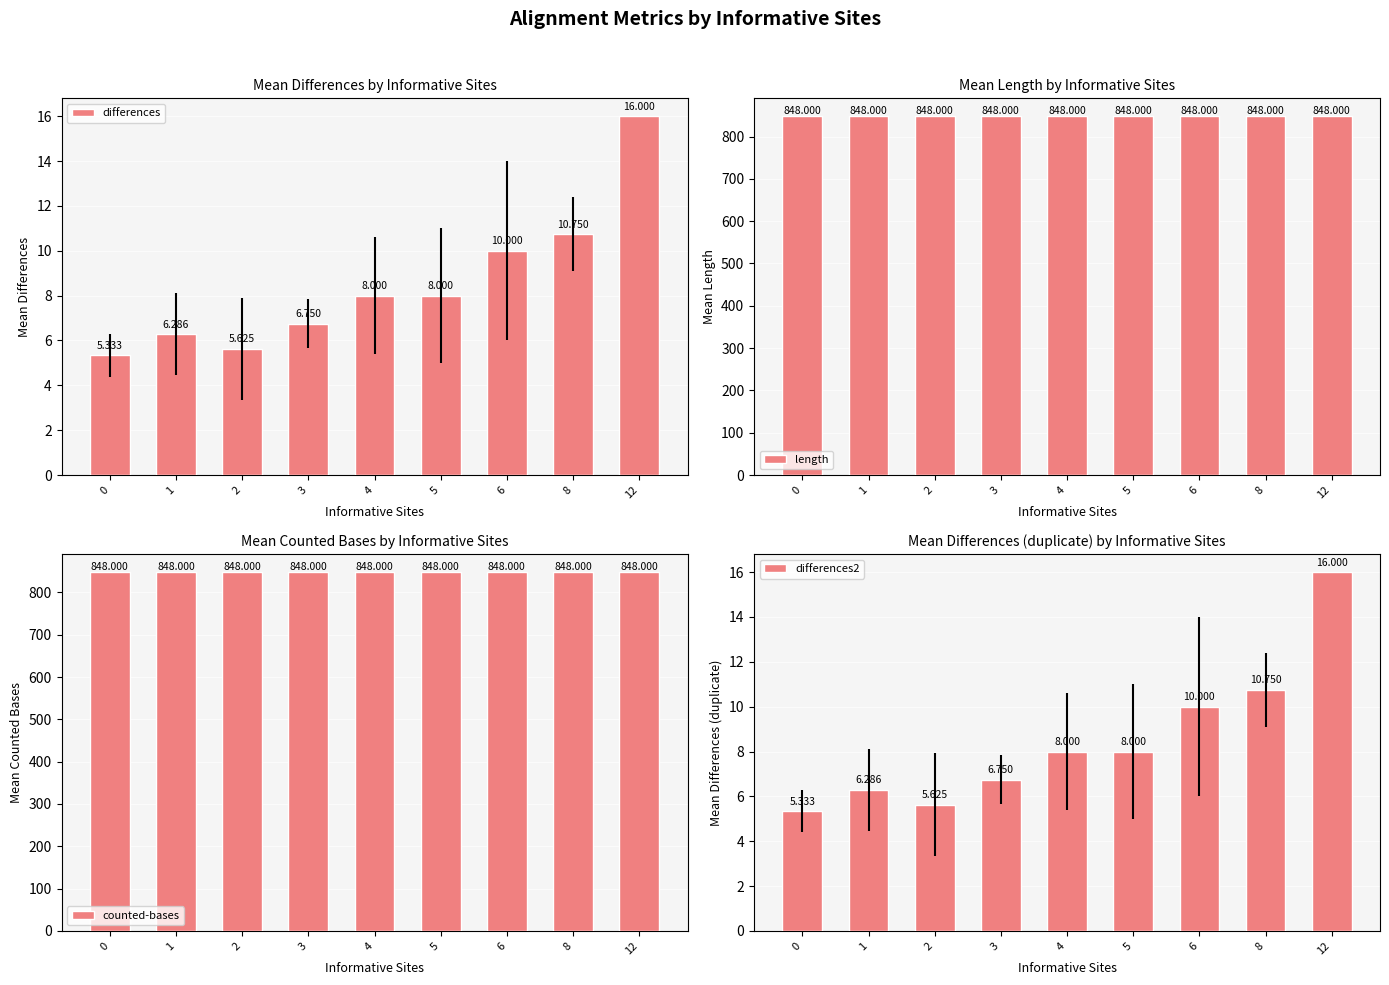

What is the spread (max minus min) of values at 6?

838.0